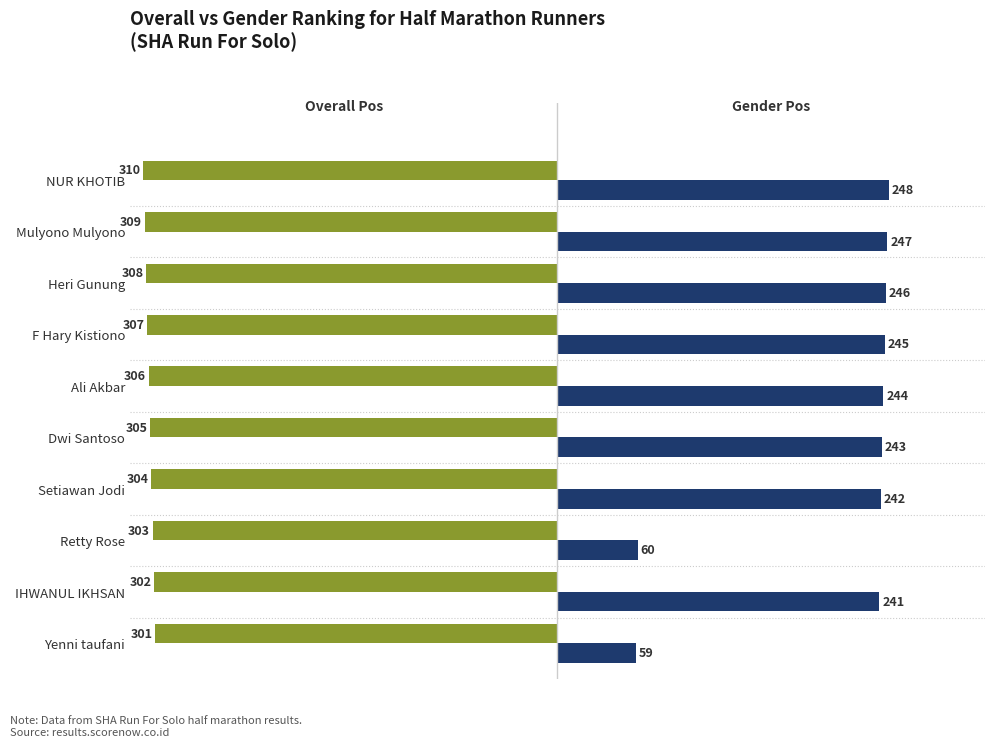

What is the maximum value shown in the chart?

248